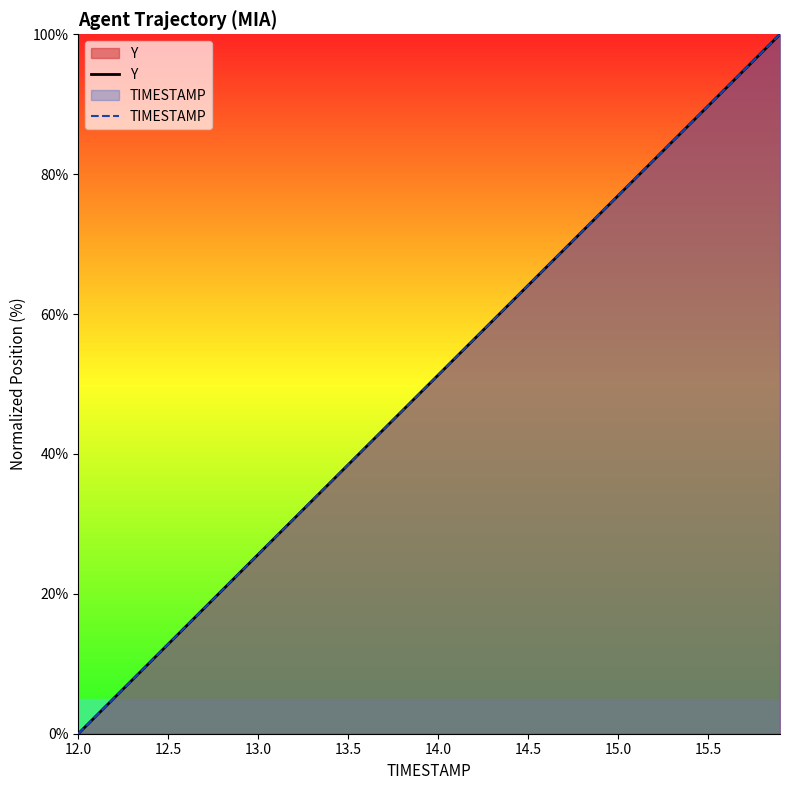

The Y series shows 27.7 at 14.5. True or false?

False